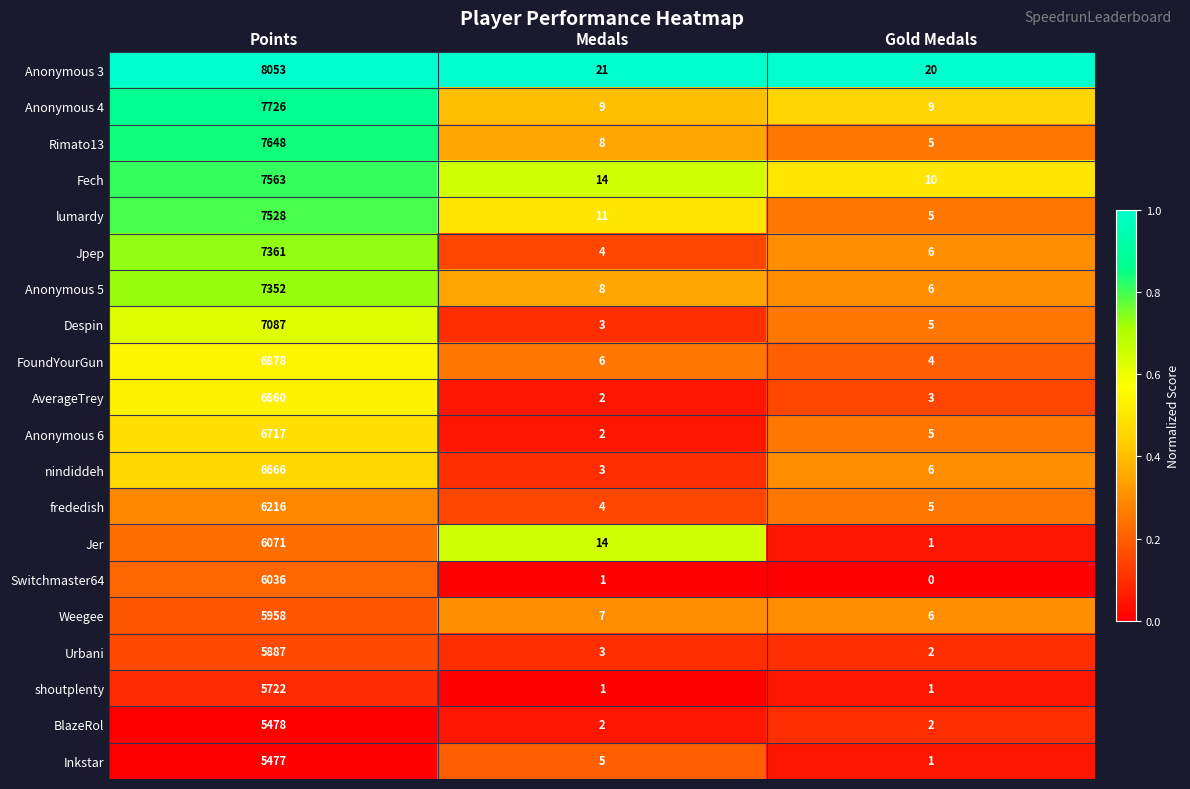

What is the total value across all series at Gold Medals?

102